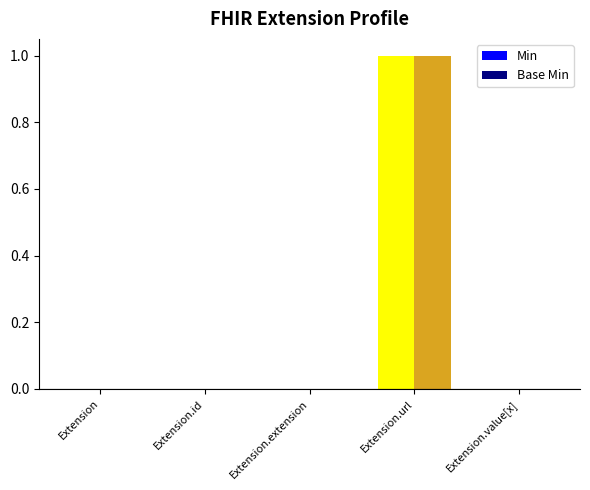

Count the number of data series in this chart.

2